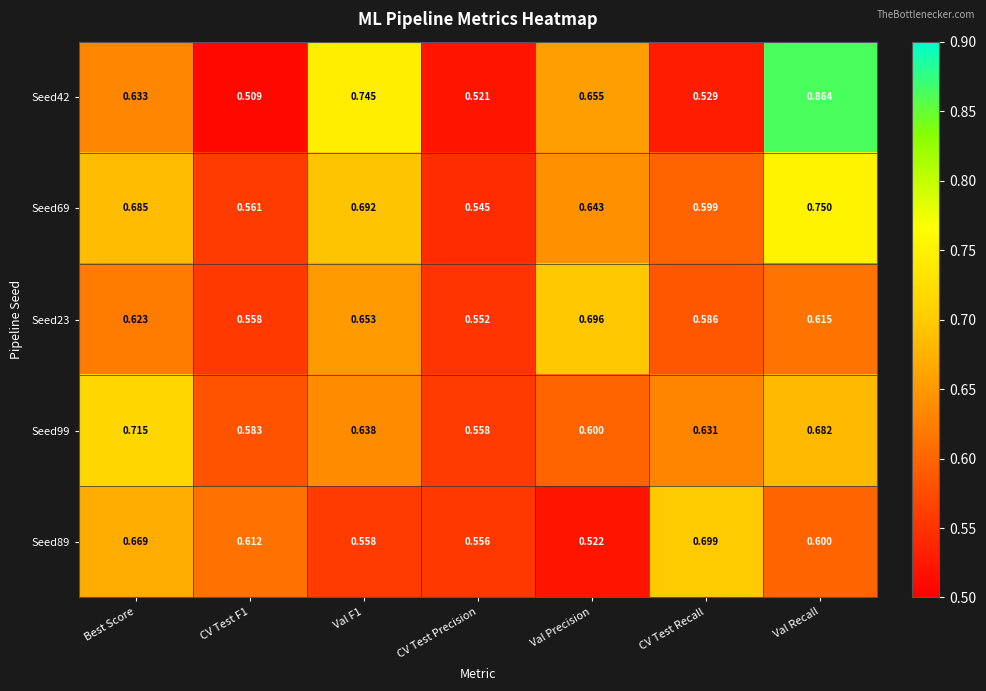

Where is Seed89 nearest to the value 0?

Val Precision